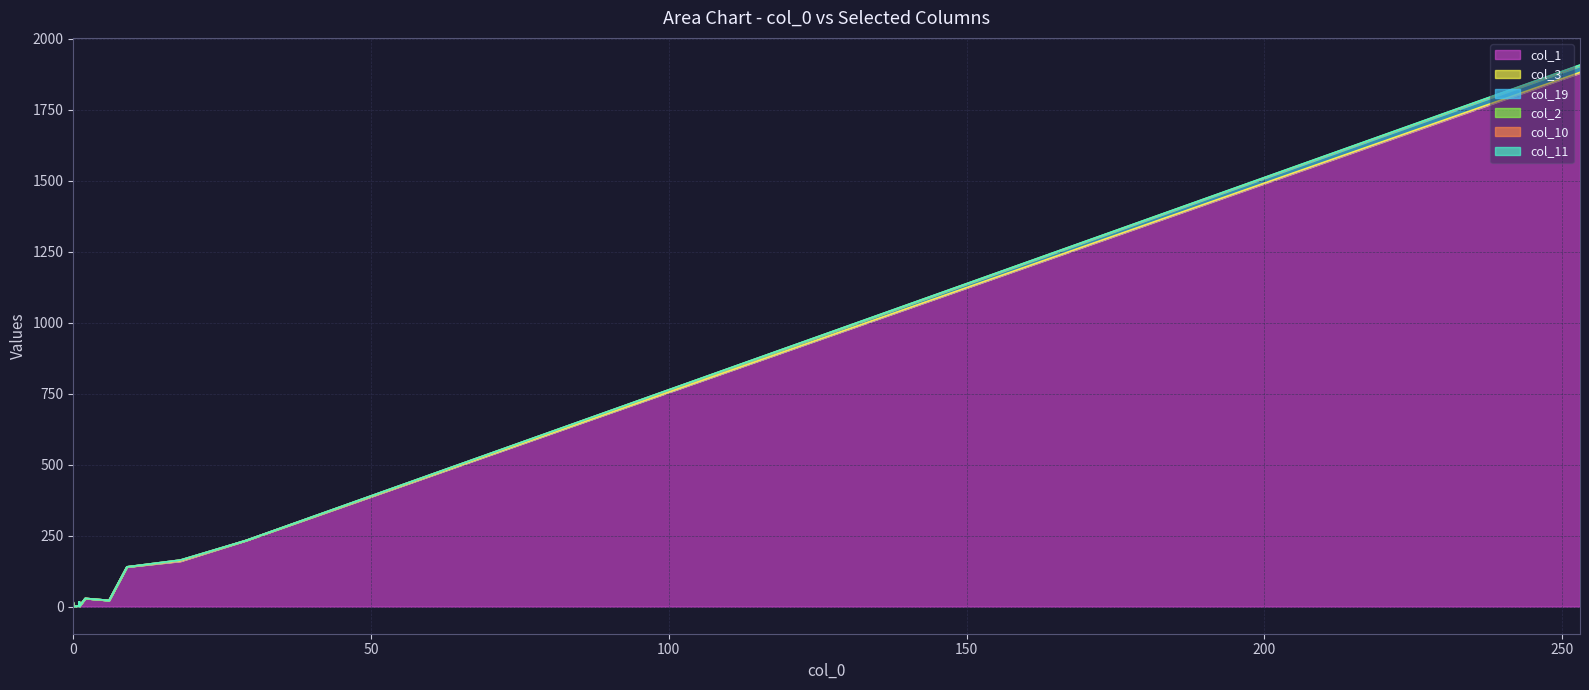

Which series has the largest range (max minus min)?

col_1